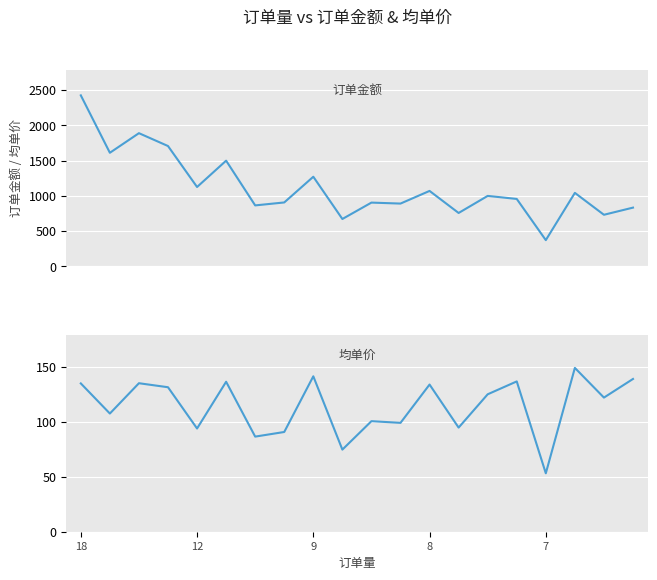

Read the 订单金额 value at 5.

1499.2